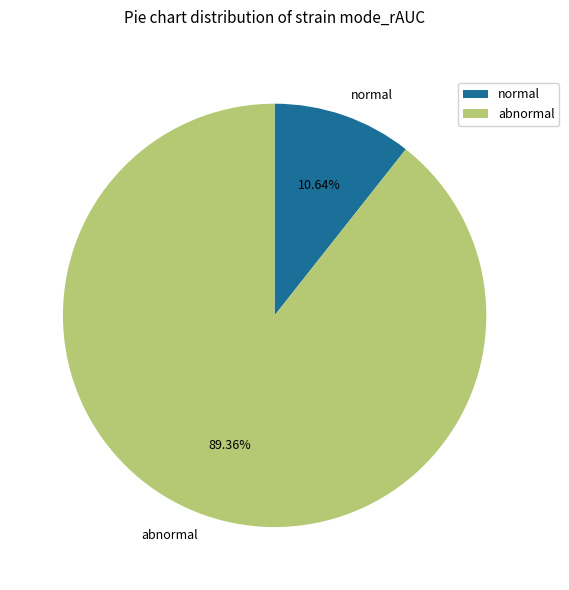

Is there any slice that represents more than half of the pie?

Yes